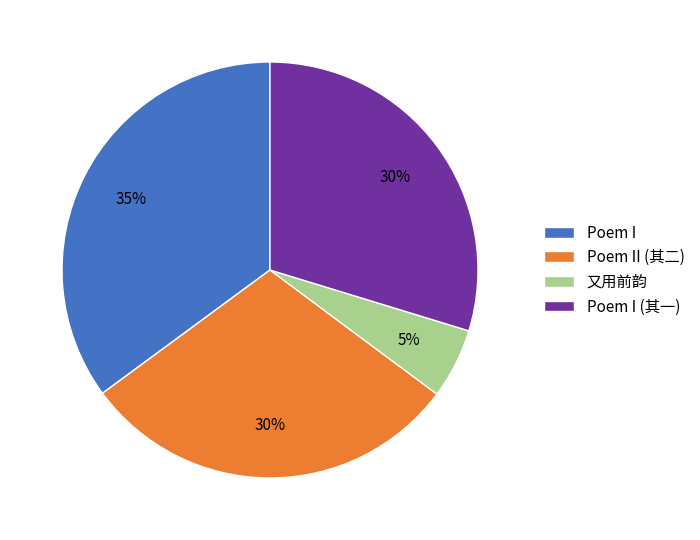

To the nearest percent, what is the difference between the largest and smallest slice percentages?

30%